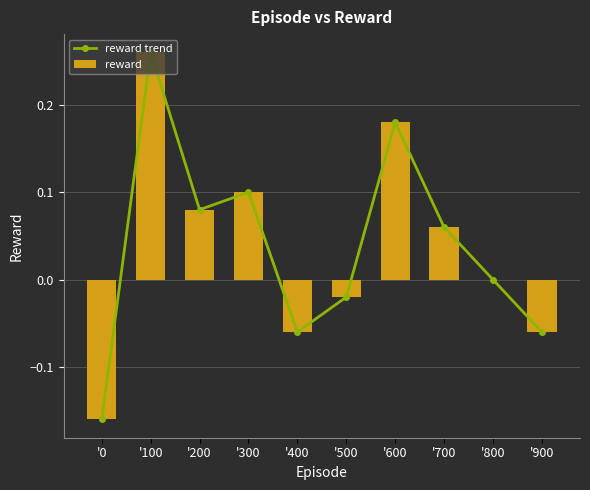

Is it true that reward trend equals 0.1 at '100?

False